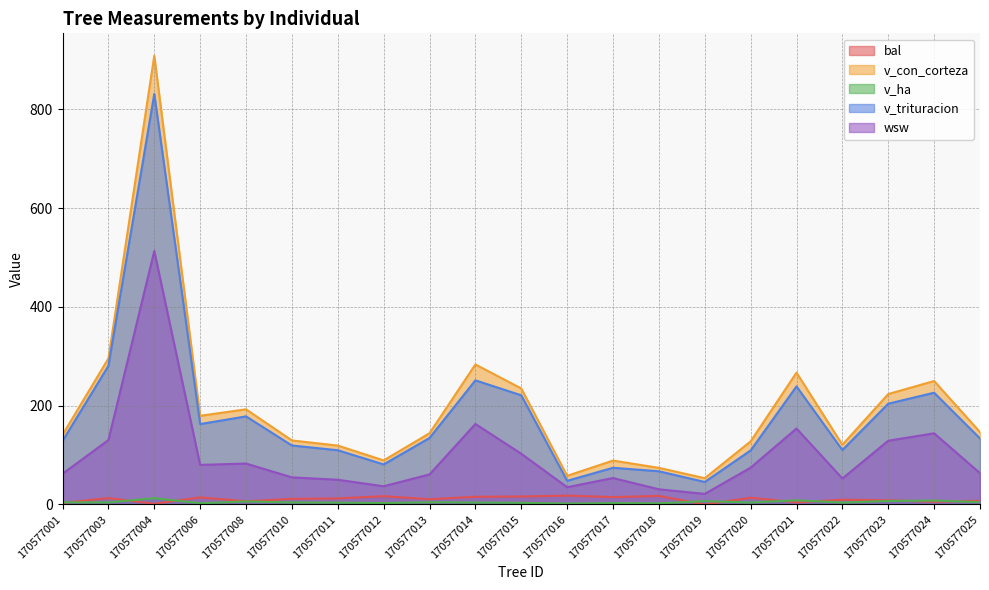

Where is wsw nearest to the value 267?

170577014